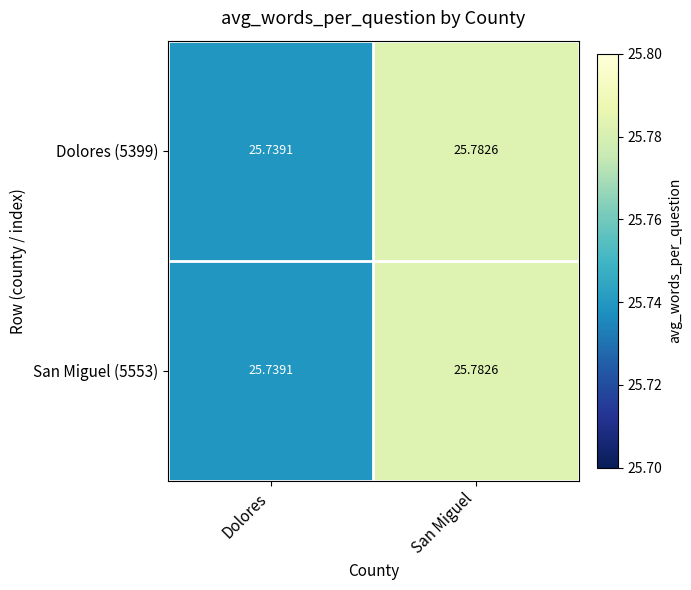

How many series are shown in this chart?

2